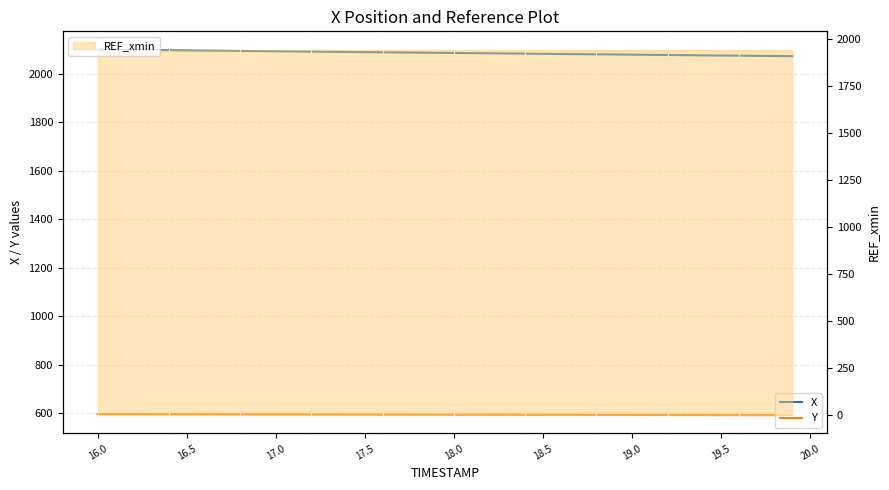

How many values in the Y series are below 594?

14